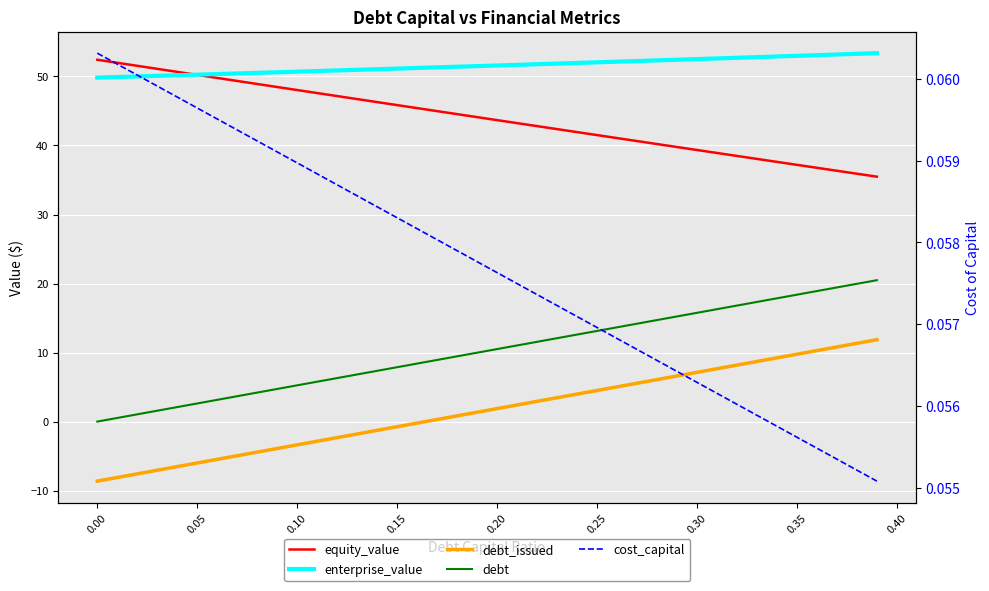

The equity_value series shows 52.0 at 0.00. True or false?

True